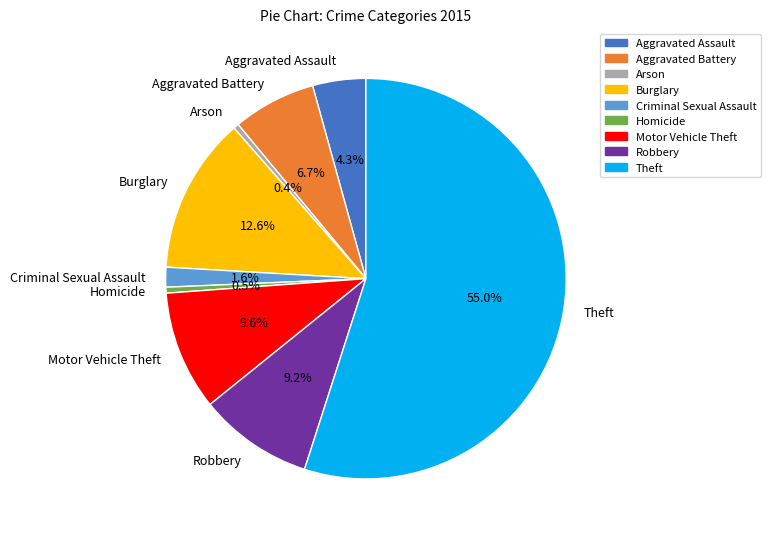

Do Motor Vehicle Theft and Robbery together represent more than half of the pie?

No